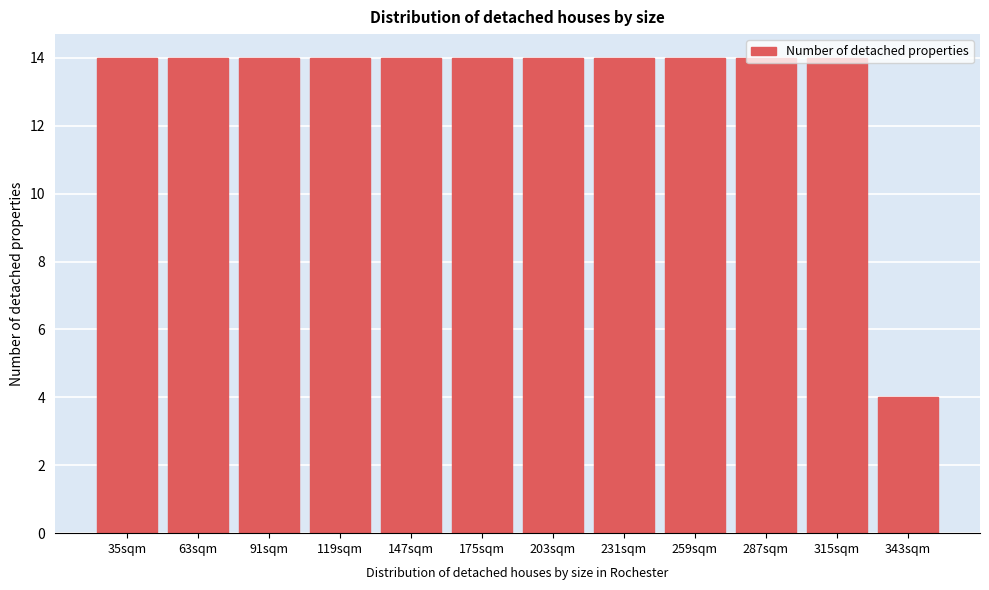

Approximately how many times larger is the value at 119sqm compared to 91sqm?

1.0